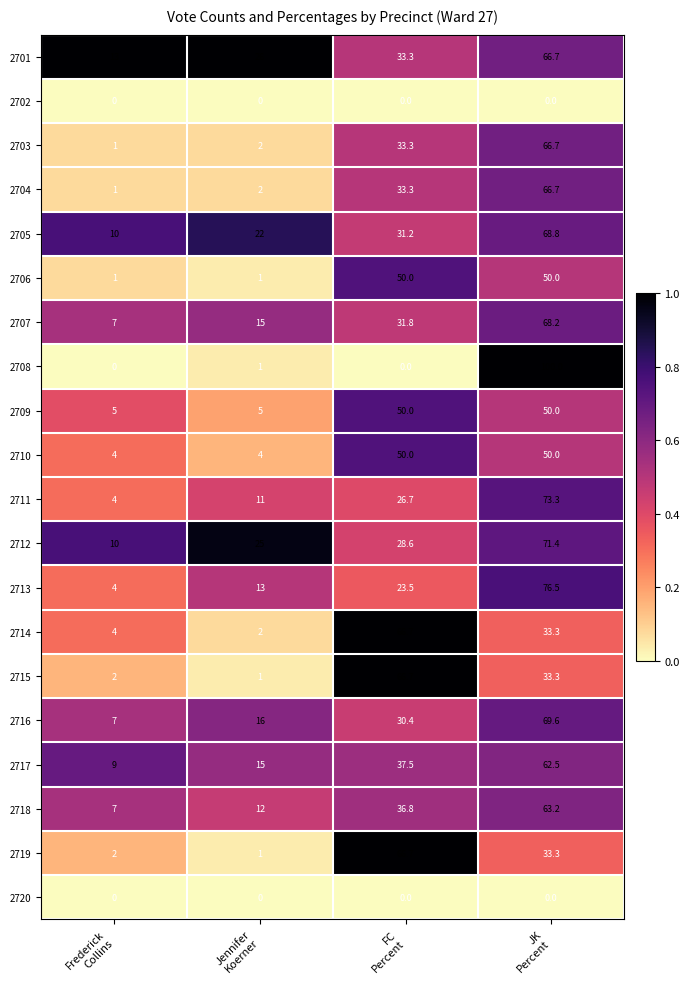

What is the difference between the second highest and minimum values in the 2712 series?

18.6